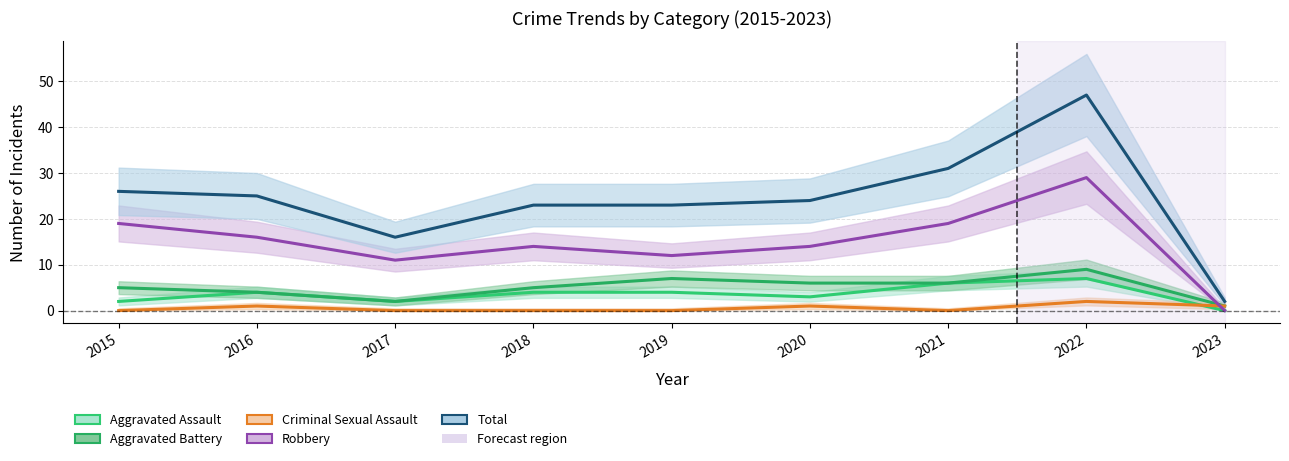

Where is Aggravated Assault nearest to the value 3?

2020